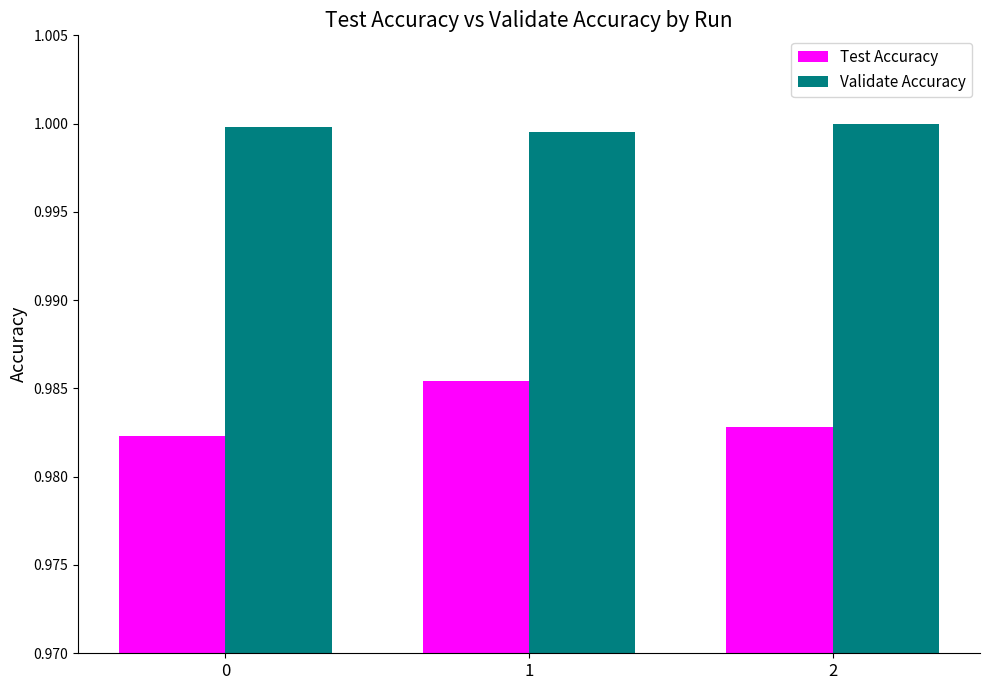

What is the sum of the Validate Accuracy values at 0 and 2?

2.0